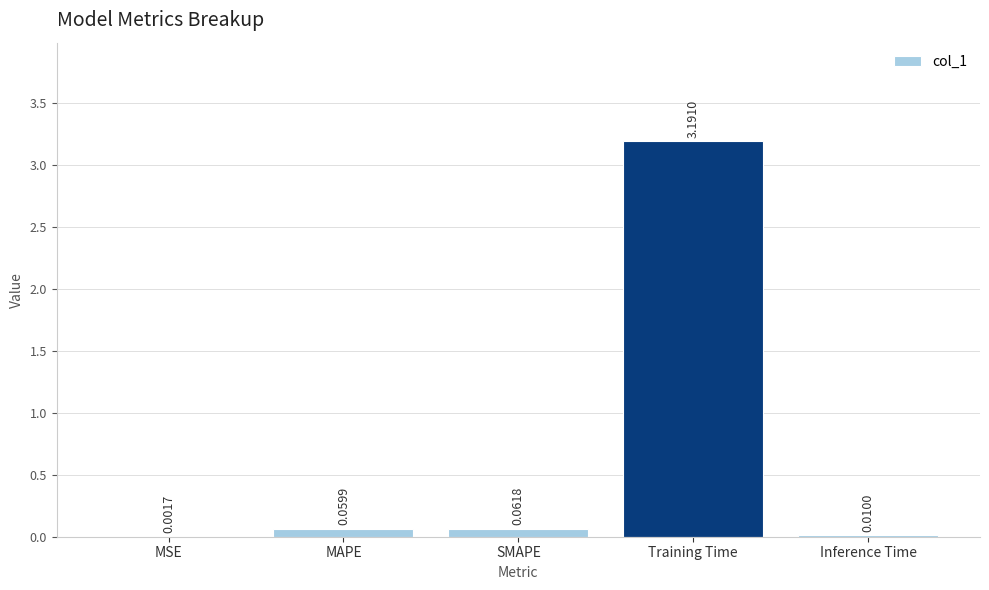

Count the number of categories in the chart.

5